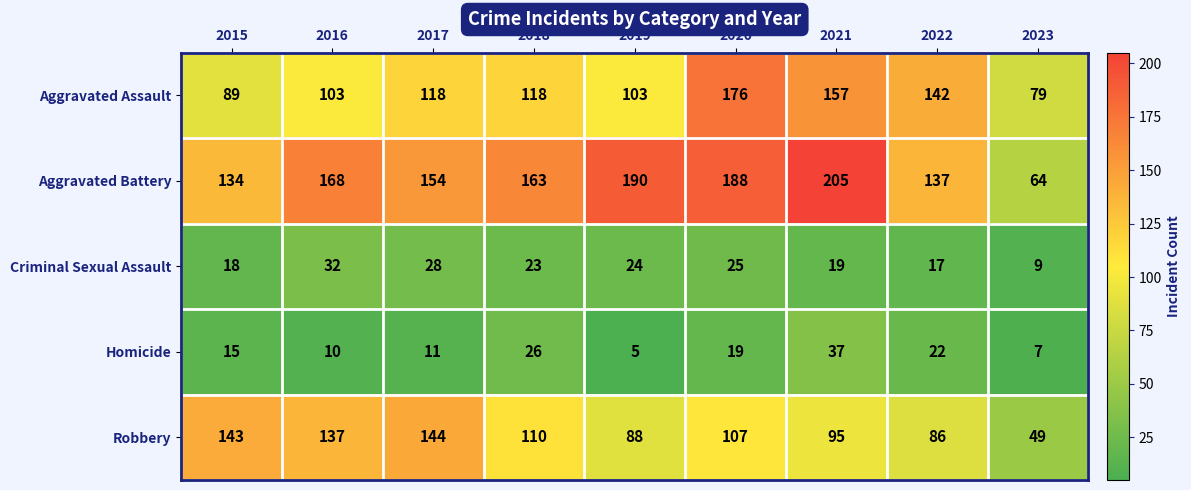

How many series are shown in this chart?

5